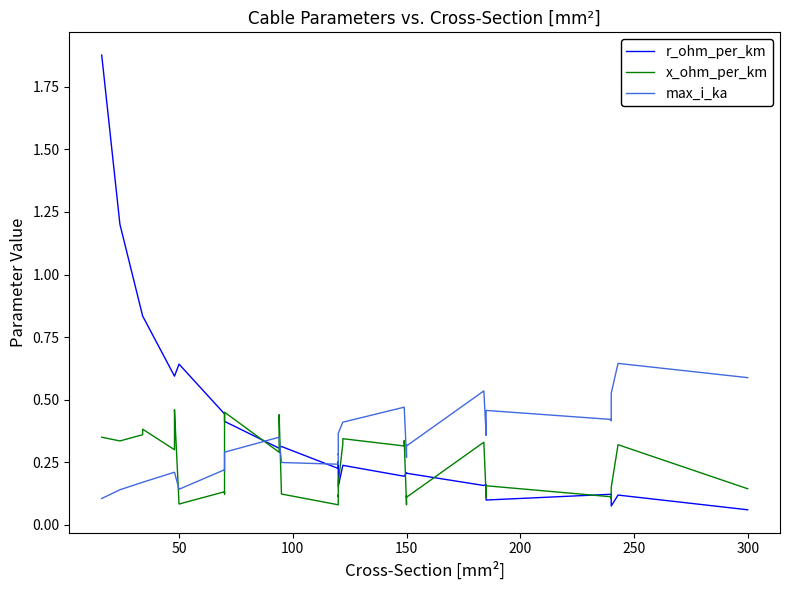

How many x_ohm_per_km values are between 0 and 1?

40